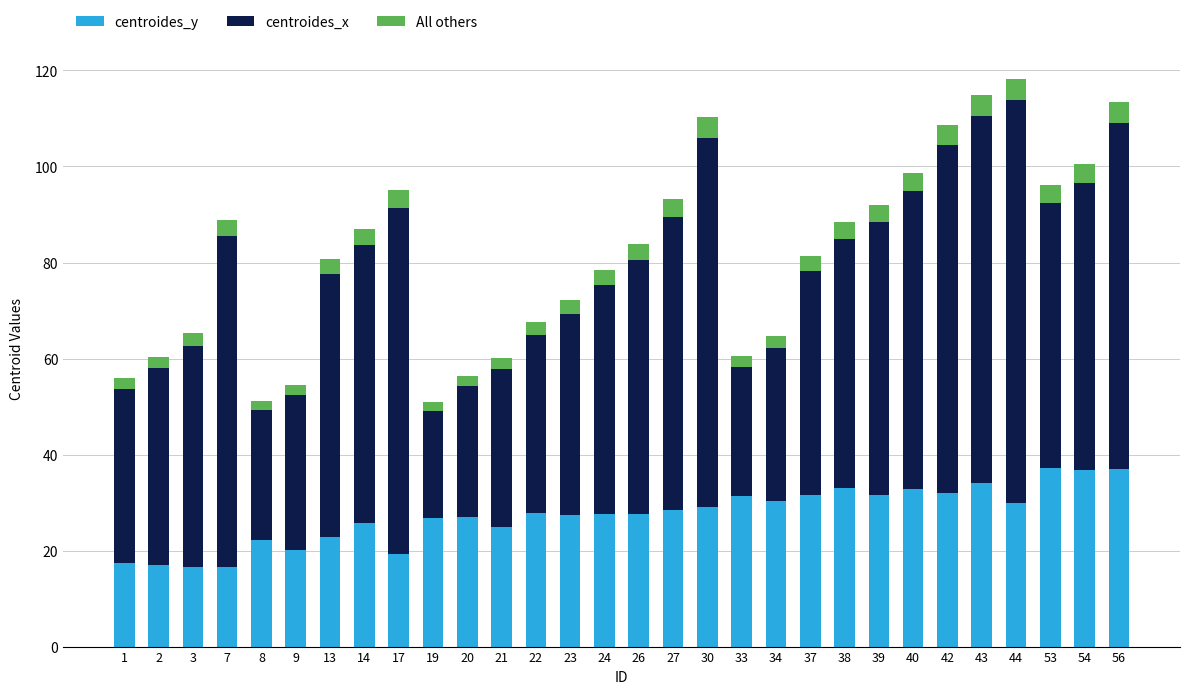

The centroides_y series shows 29.0 at 30. True or false?

True